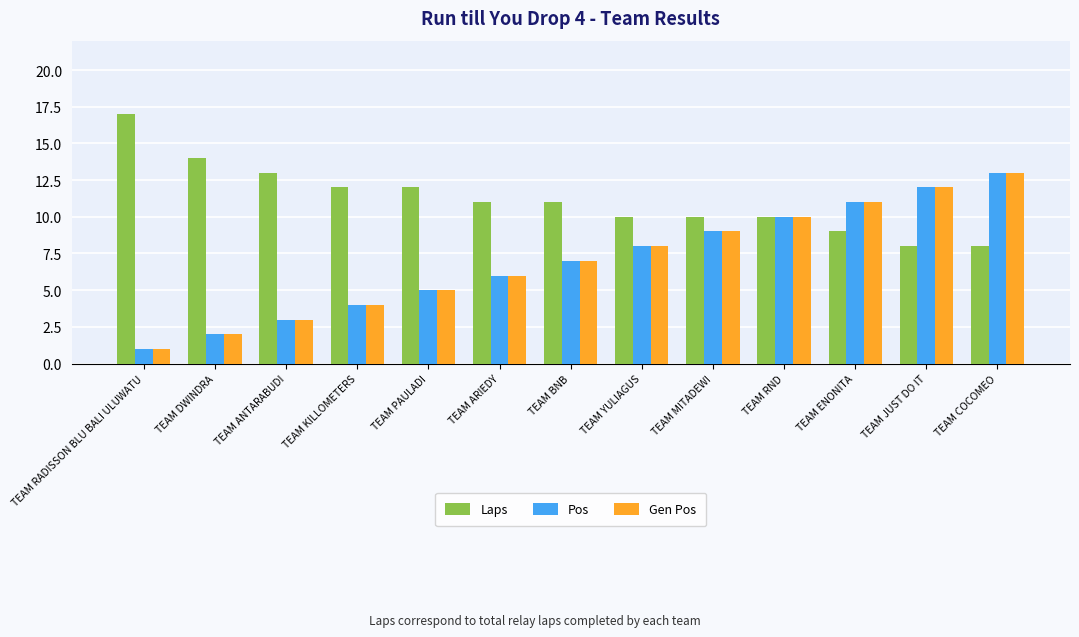

What is the smallest value displayed?

1